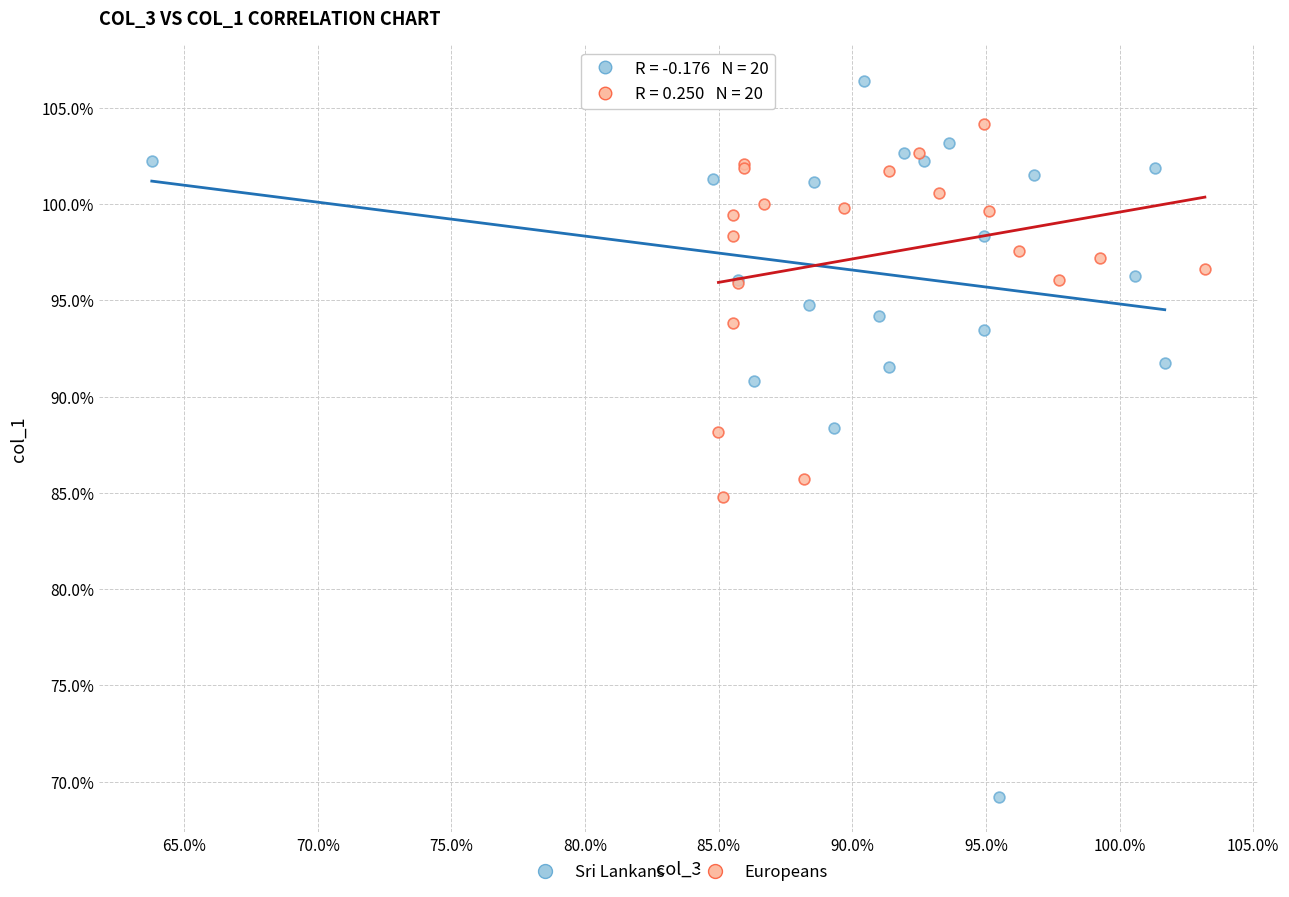

Which series contains the highest Y value?

Sri Lankans